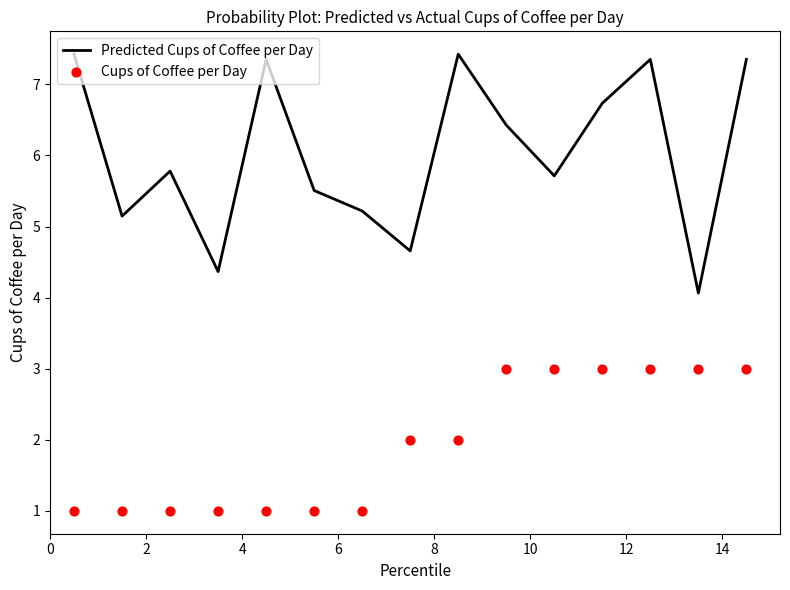

Which series contains the lowest Y value?

Cups of Coffee per Day